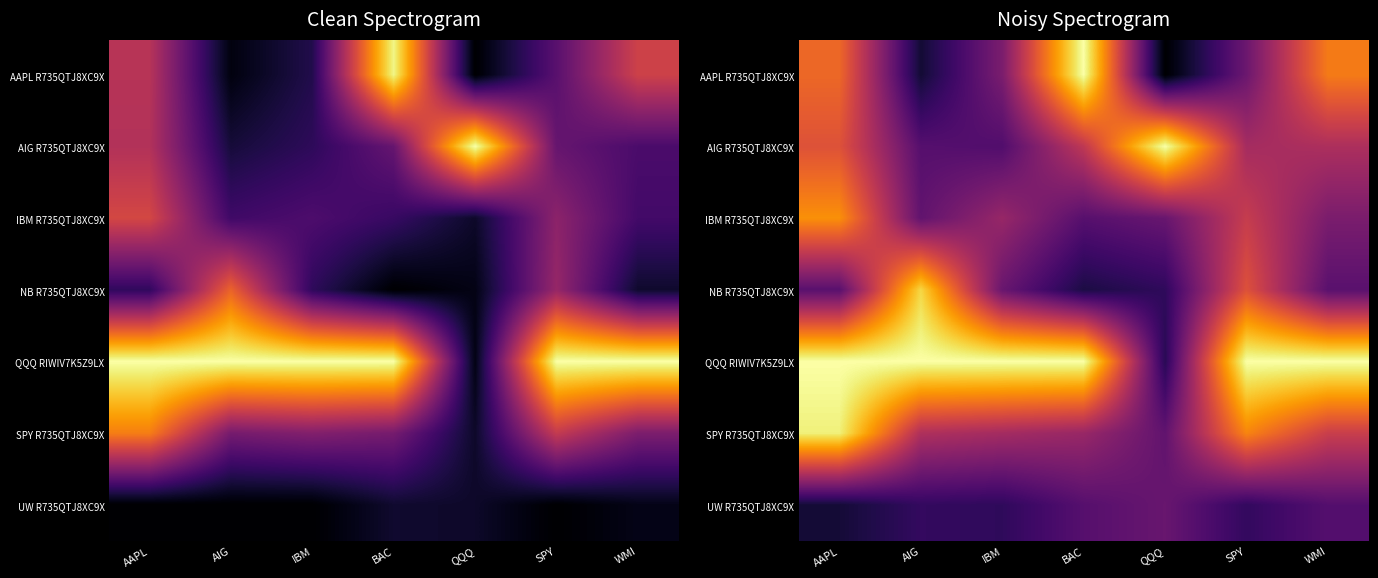

Which label corresponds to the smallest value in the chart?

QQQ